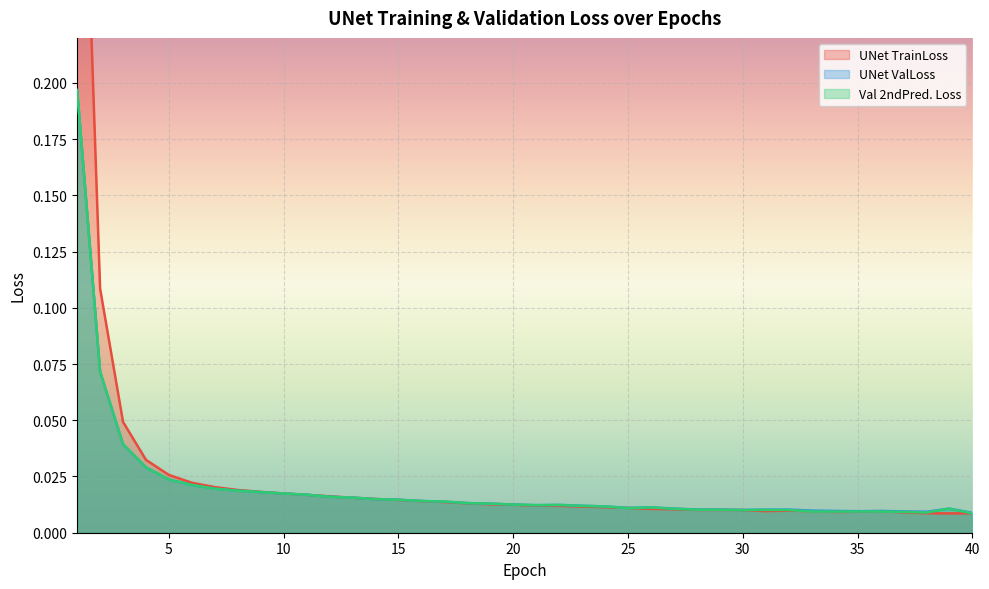

Rank the categories by Val 2ndPred. Loss value from lowest to highest.

40, 38, 37, 34, 33, 35, 36, 30, 32, 31, 29, 28, 27, 39, 25, 26, 24, 23, 21, 22, 20, 19, 18, 17, 16, 15, 14, 13, 12, 11, 10, 9, 8, 7, 6, 5, 4, 3, 2, 1